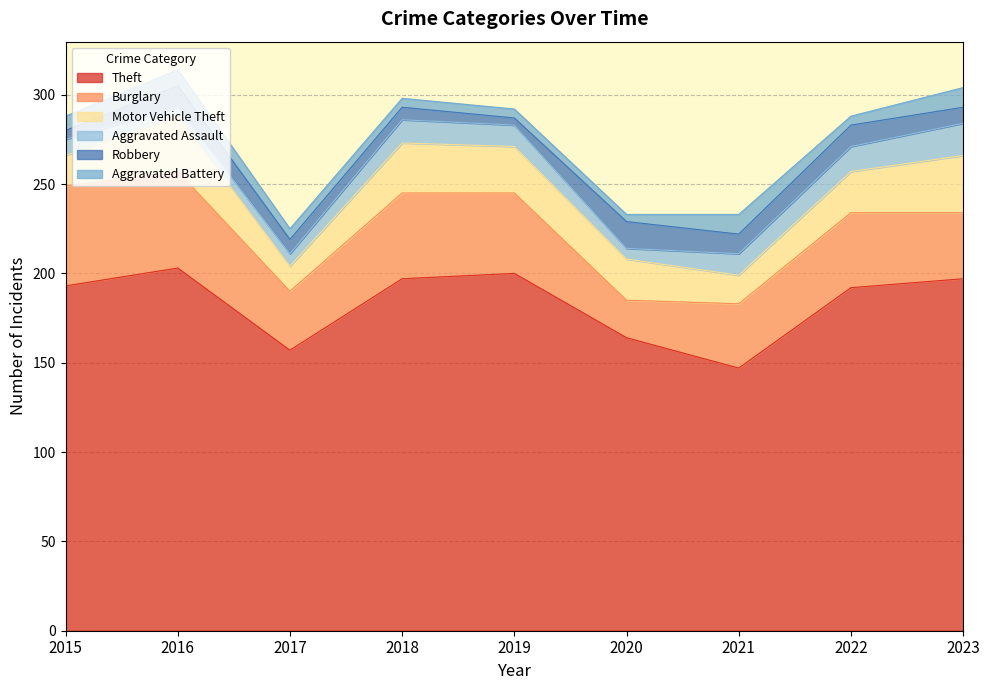

What is the sum of all Burglary values?

372